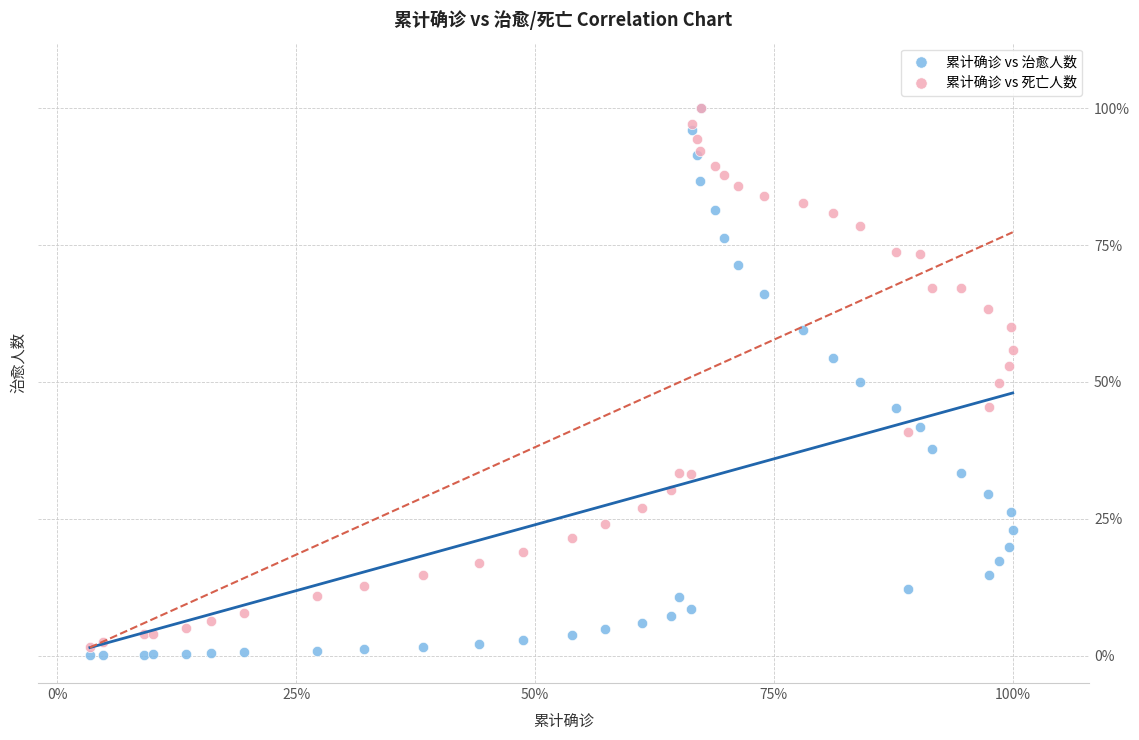

What are all the series names shown in the legend?

累计确诊 vs 治愈人数, 累计确诊 vs 死亡人数